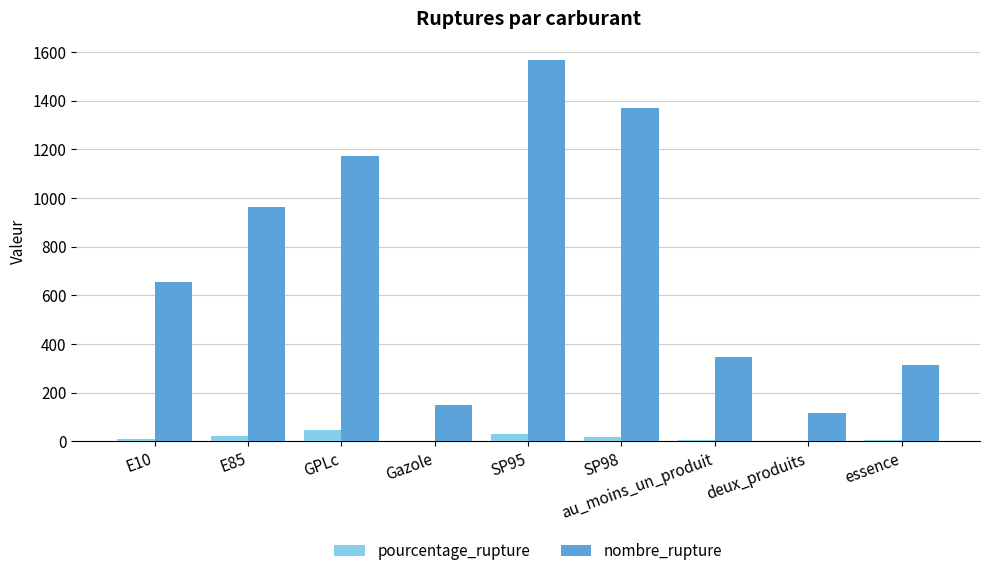

What is the greatest value displayed?

1565.0